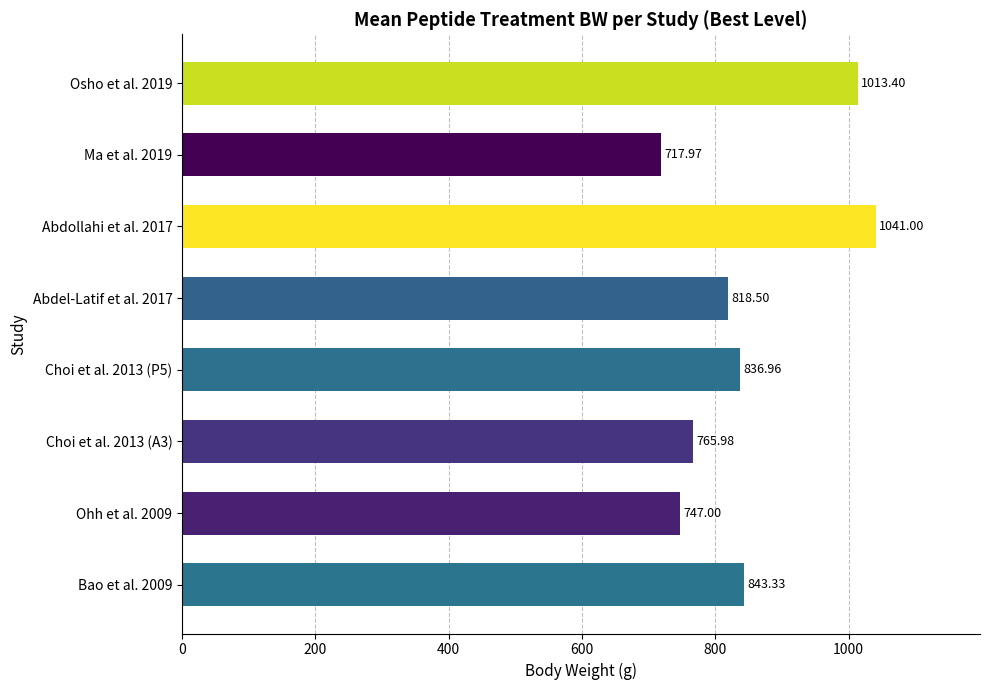

What is the greatest value displayed?

1041.0